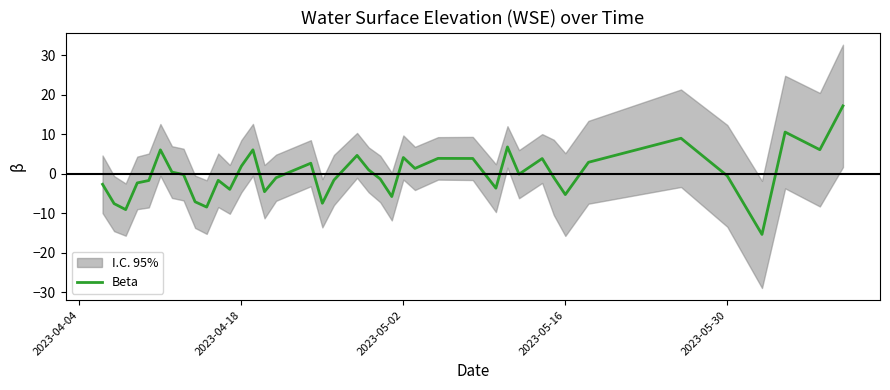

What is the highest value of the Beta series?

17.2